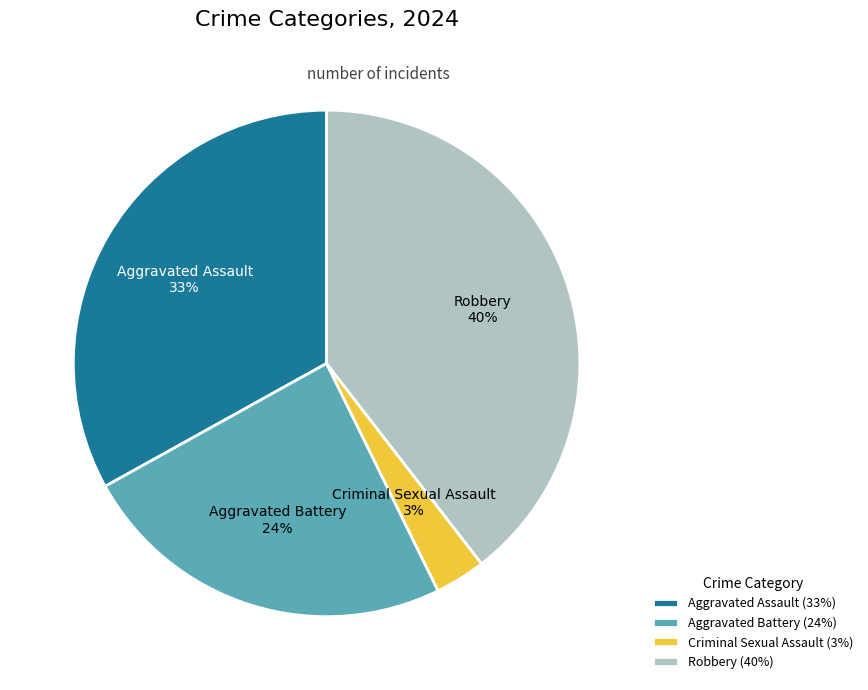

To the nearest percent, what is the combined percentage of Aggravated Battery and Robbery?

64%